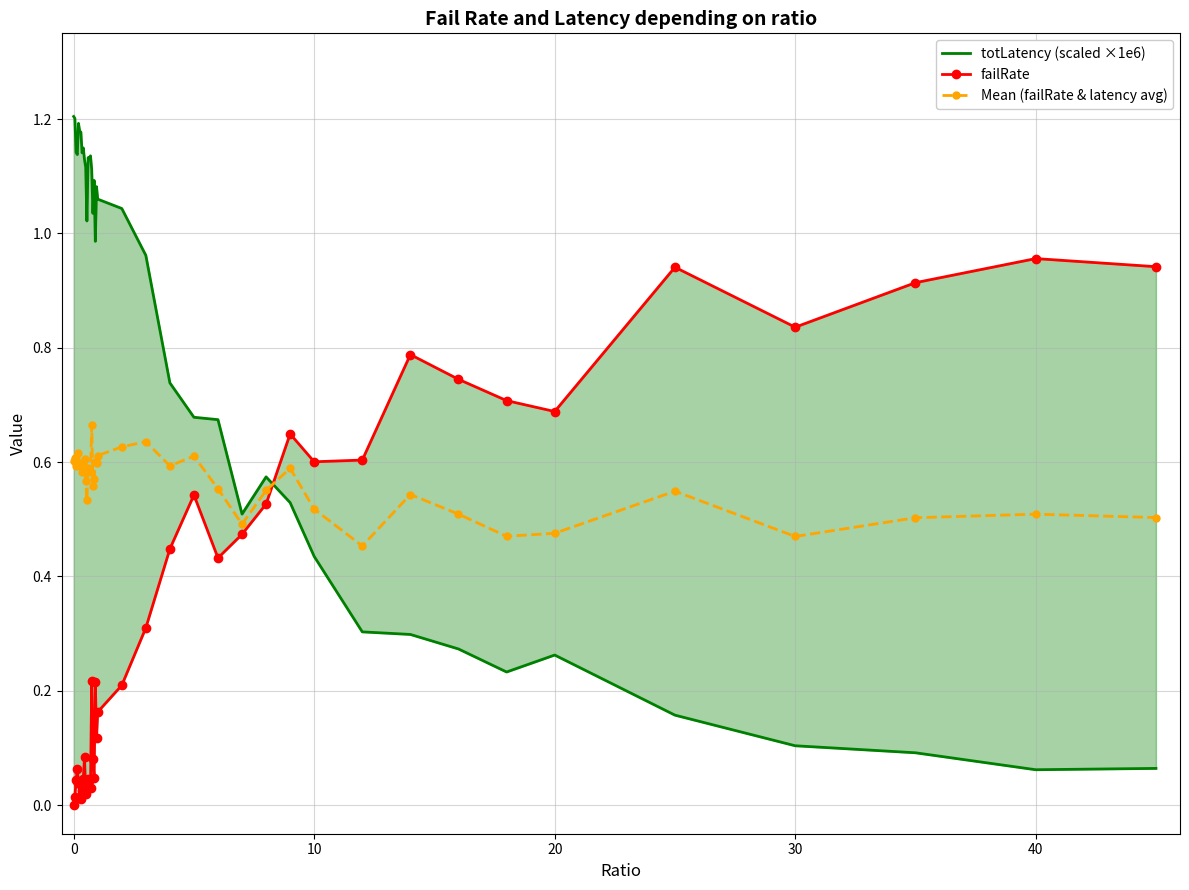

Rank the series by their maximum value, from highest to lowest.

totLatency (scaled ×1e6), failRate, Mean (failRate & latency avg)